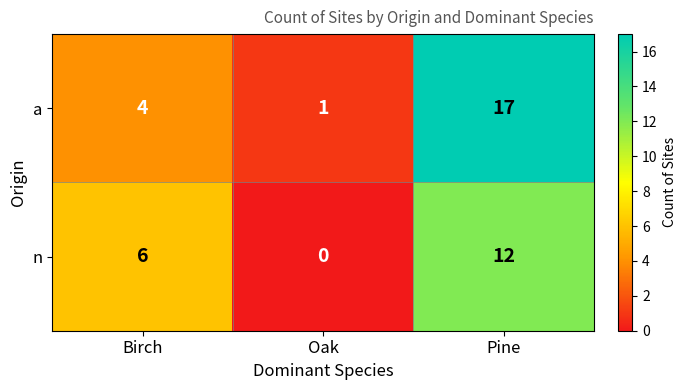

What value does the n series have at Pine, to the nearest 5?

10